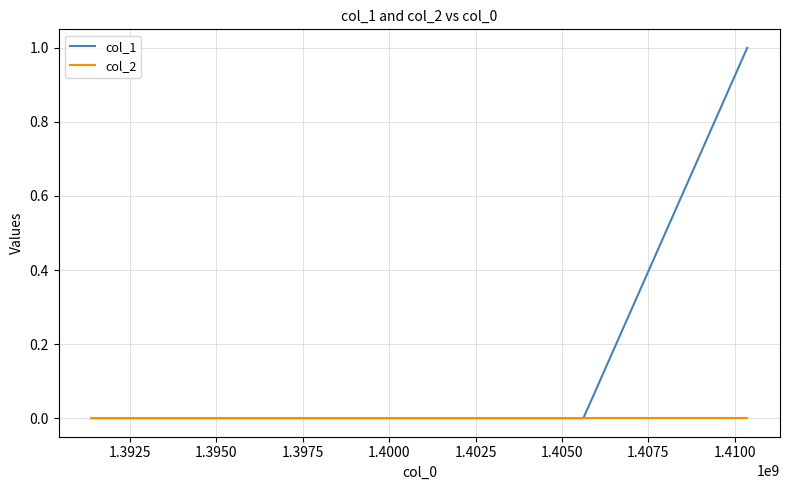

Which series has the widest spread of values?

col_1